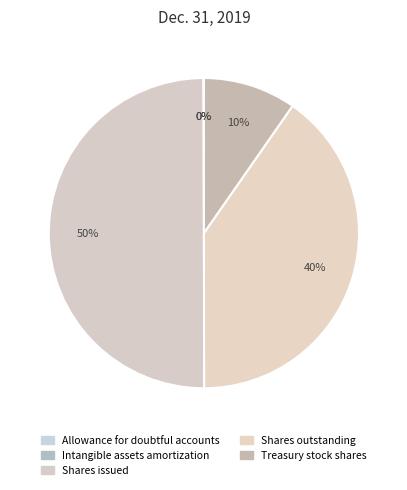

Is there any slice that represents more than half of the pie?

No